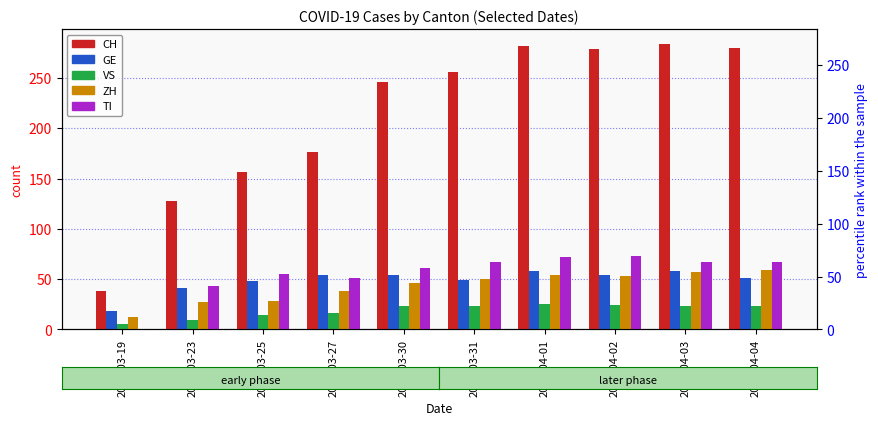

At which category is the sum across all series the highest?

2020-04-01